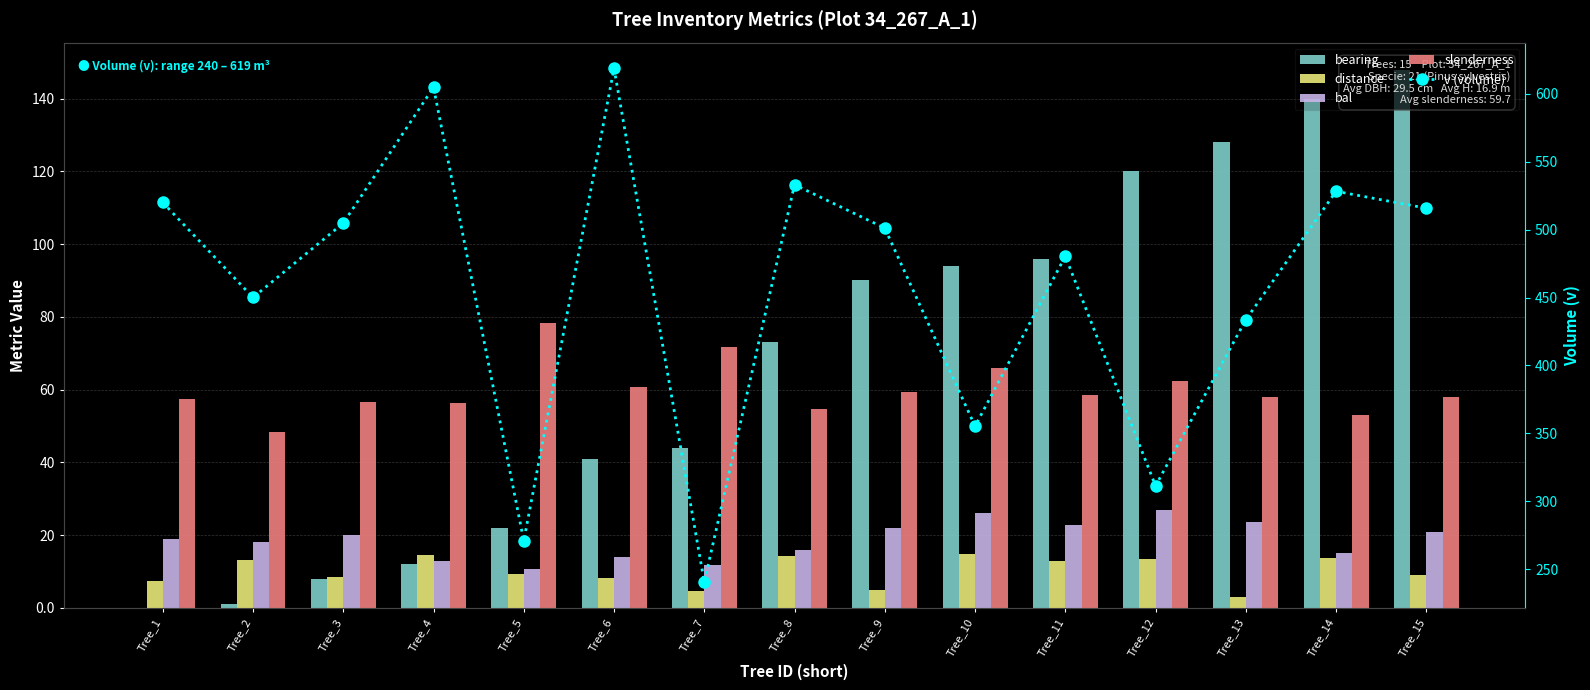

What is the lowest value of the distance series?

3.1